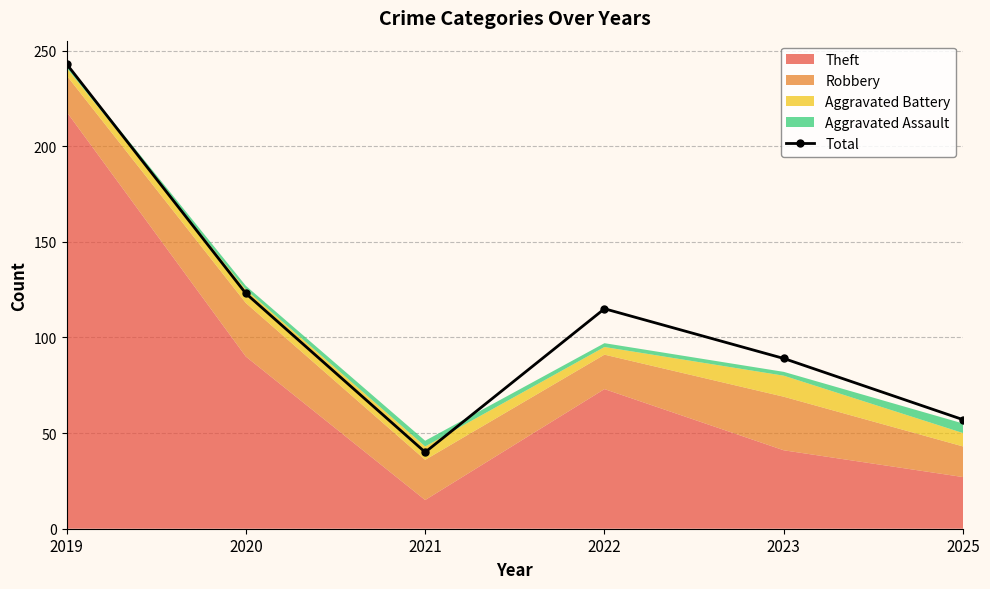

What is the sum of all values?

667